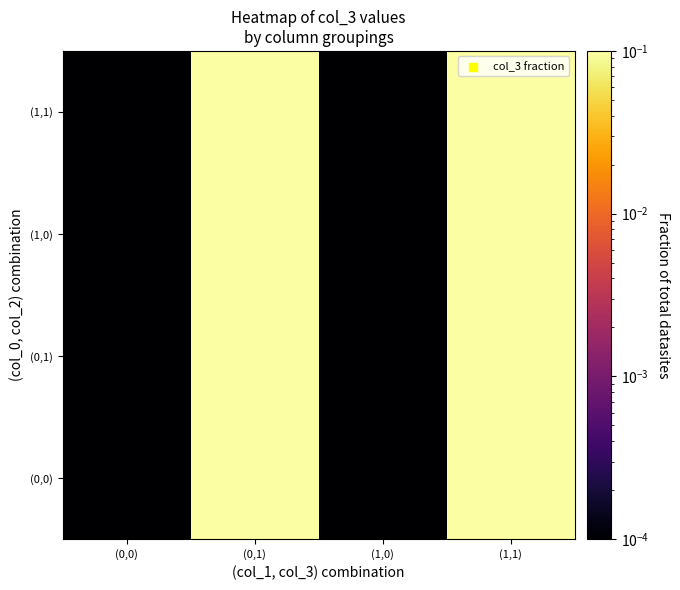

Reading right to left, list all the values displayed in this chart.

(0,0): (1,1)=0.1	(1,0)=0.0	(0,1)=0.1	(0,0)=0.0
(0,1): (1,1)=0.1	(1,0)=0.0	(0,1)=0.1	(0,0)=0.0
(1,0): (1,1)=0.1	(1,0)=0.0	(0,1)=0.1	(0,0)=0.0
(1,1): (1,1)=0.1	(1,0)=0.0	(0,1)=0.1	(0,0)=0.0